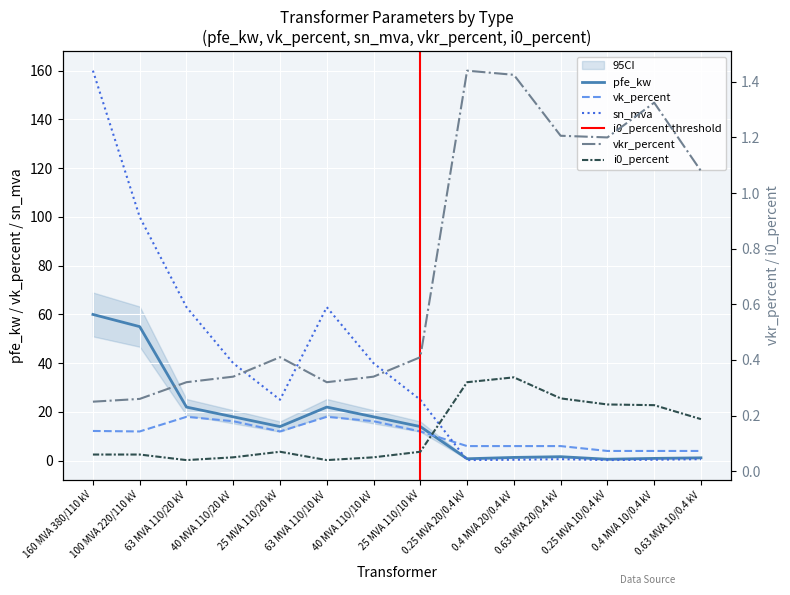

What is the highest value of the pfe_kw series?

60.0